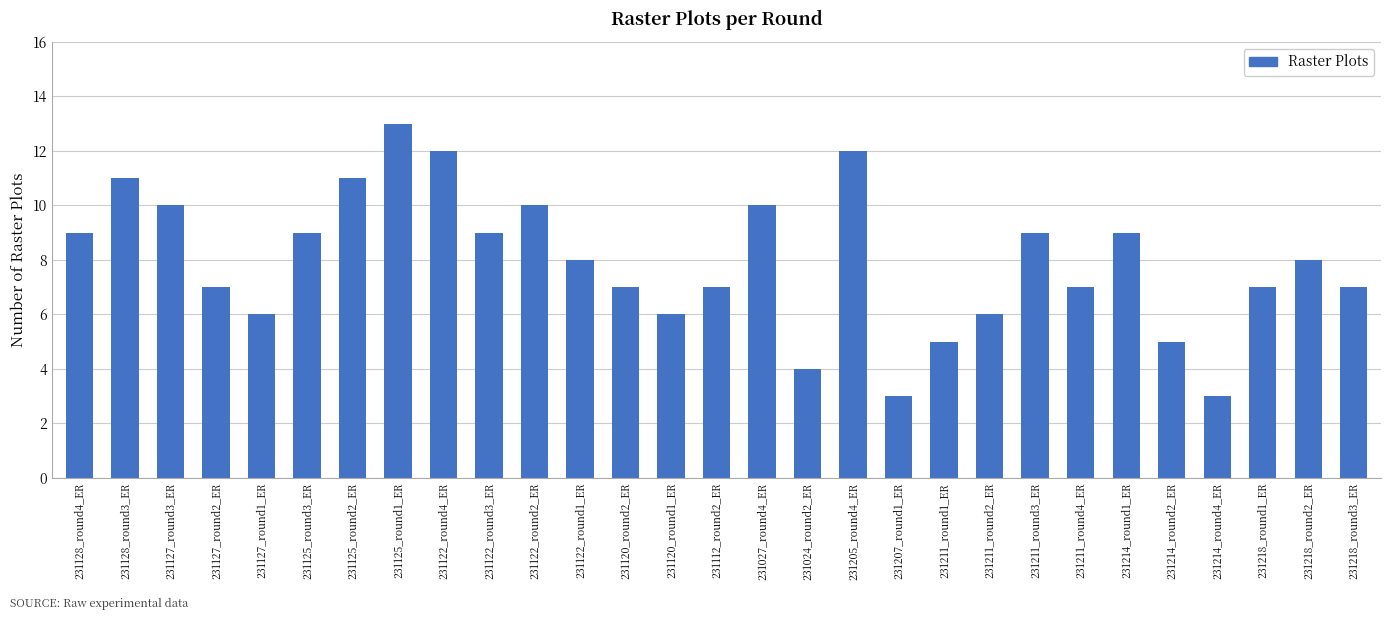

What is the label of the 21st bar from the left?

231211_round2_ER